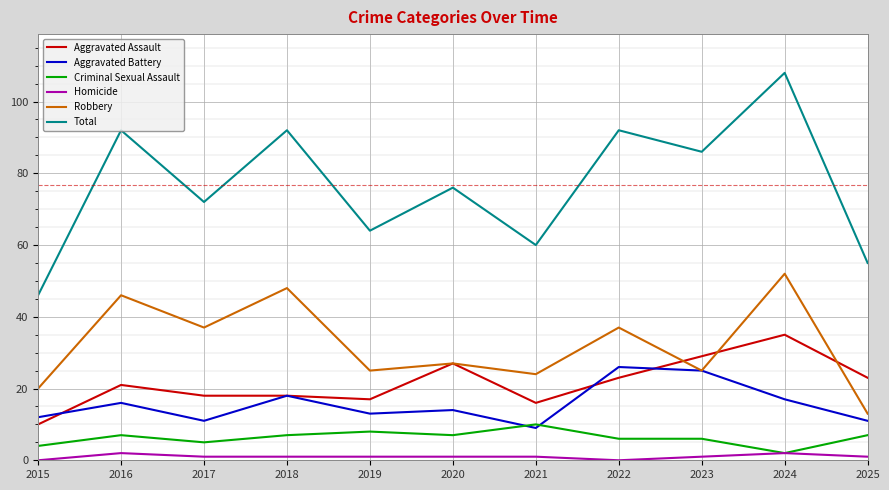

Reading left to right, list all the values displayed in this chart.

Aggravated Assault: 10	21	18	18	17	27	16	23	29	35	23
Aggravated Battery: 12	16	11	18	13	14	9	26	25	17	11
Criminal Sexual Assault: 4	7	5	7	8	7	10	6	6	2	7
Homicide: 0	2	1	1	1	1	1	0	1	2	1
Robbery: 20	46	37	48	25	27	24	37	25	52	13
Total: 46	92	72	92	64	76	60	92	86	108	55